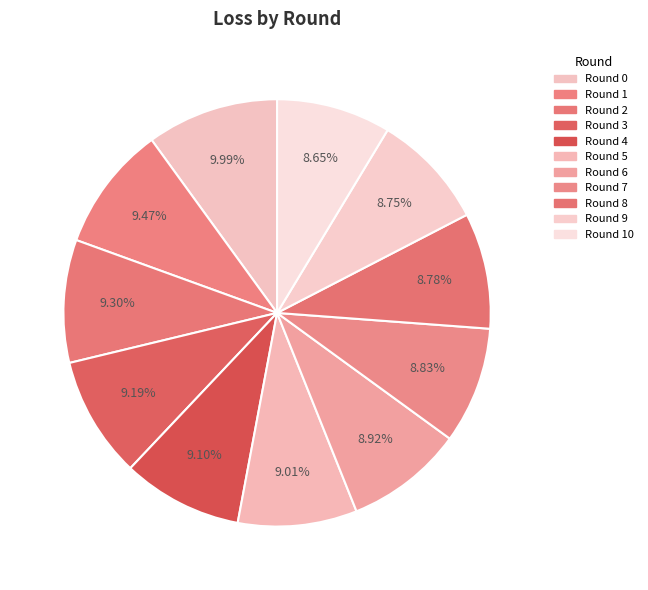

How many slices are in this pie chart?

11